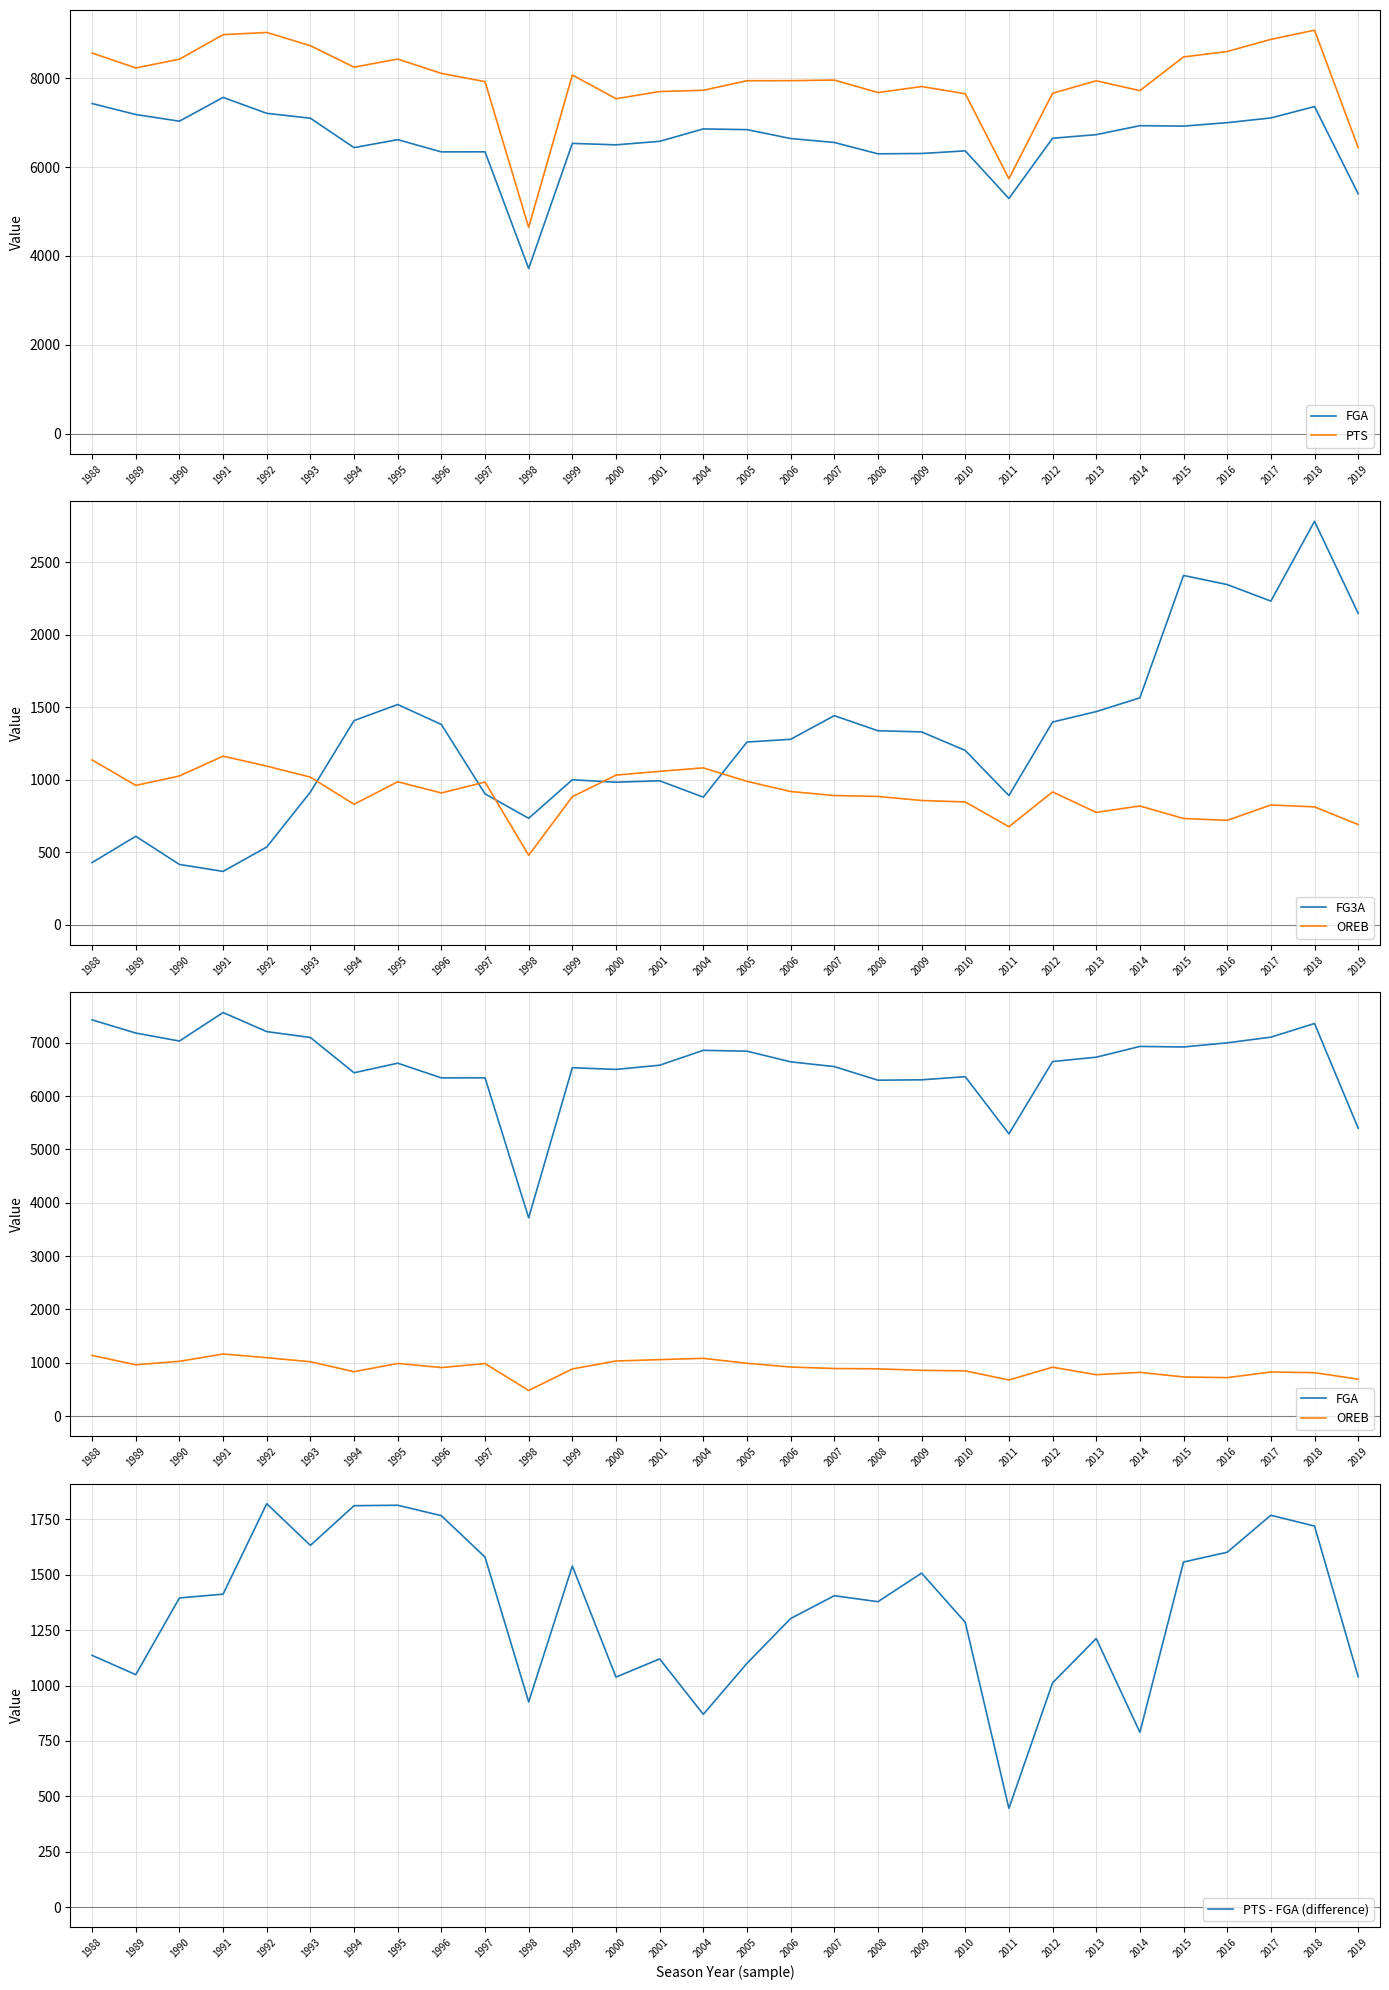

What is the difference between the OREB values at 1994 and 1992?

263